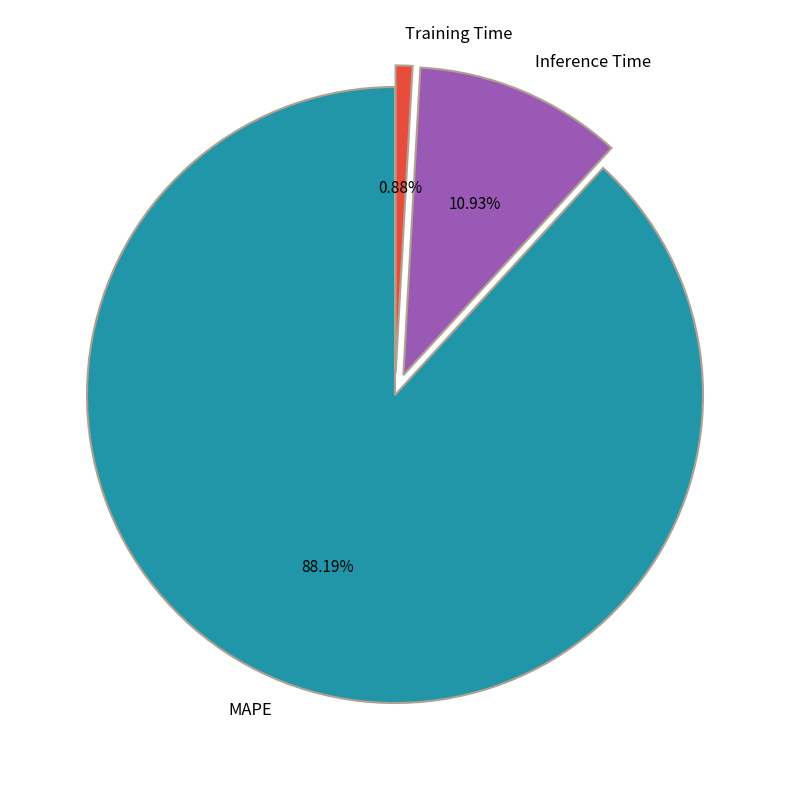

To the nearest percent, what portion does MAPE represent?

88%